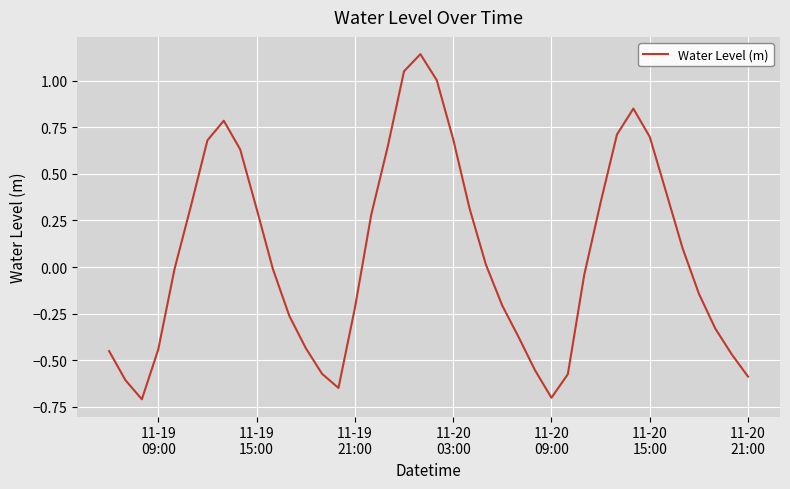

Reading left to right, what are all the values shown in this chart?

-0.5	-0.6	-0.7	-0.4	-0.0	0.3	0.7	0.8	0.6	0.3	-0.0	-0.3	-0.4	-0.6	-0.6	-0.2	0.3	0.6	1.1	1.1	1.0	0.7	0.3	0.0	-0.2	-0.4	-0.6	-0.7	-0.6	-0.0	0.3	0.7	0.9	0.7	0.4	0.1	-0.1	-0.3	-0.5	-0.6